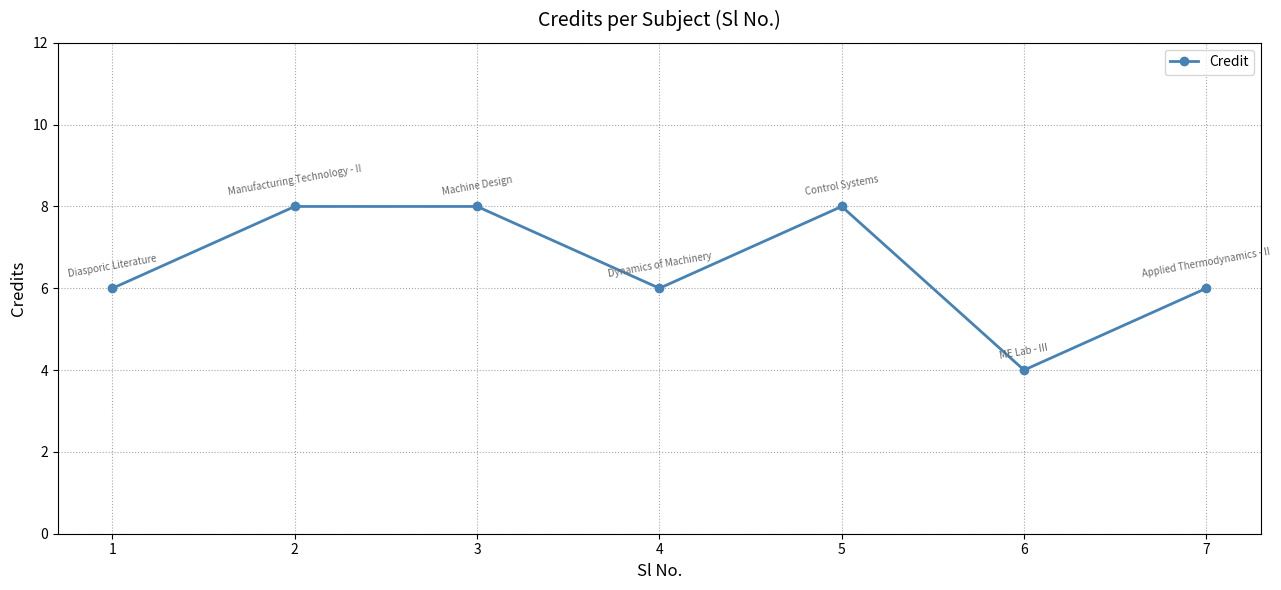

Which category has the lowest value across all series?

6